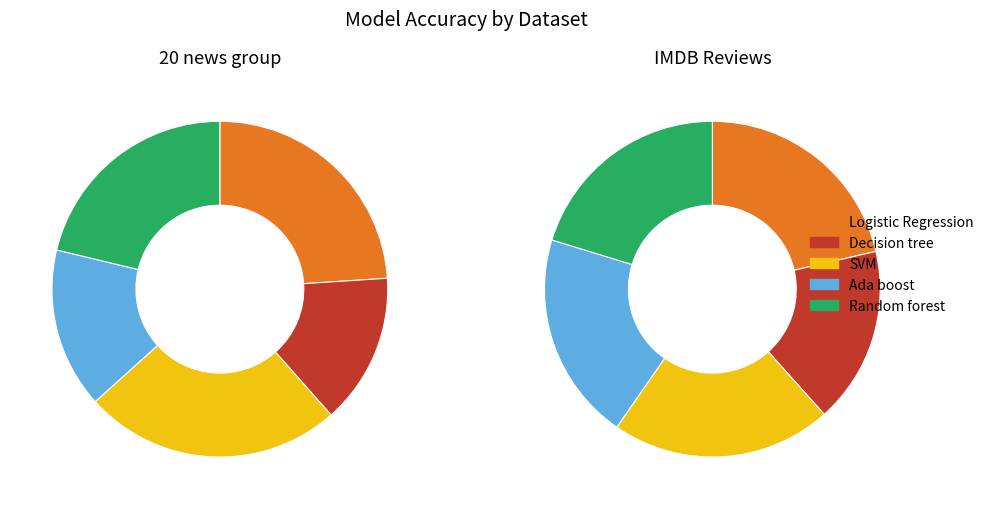

To the nearest percent, what percentage of the pie is IMDB Reviews?

55%